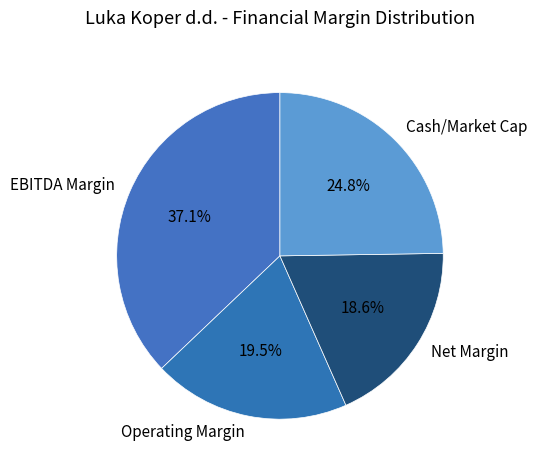

Rank the categories by value from lowest to highest.

Net Margin, Operating Margin, Cash/Market Cap, EBITDA Margin